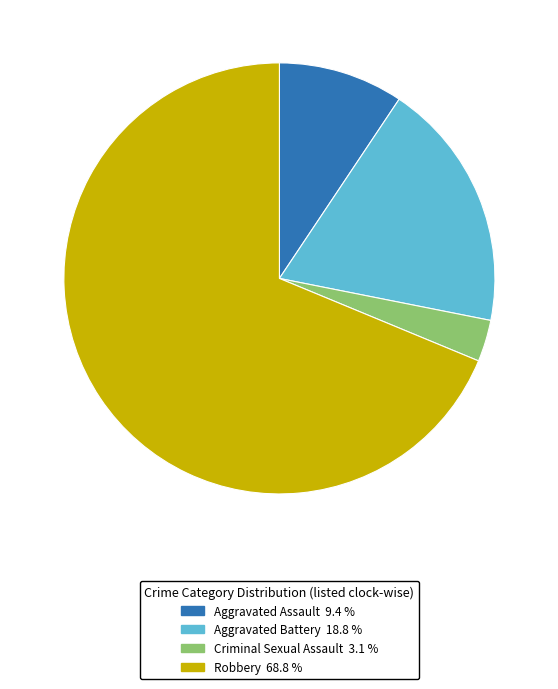

Rank the categories by value from lowest to highest.

Criminal Sexual Assault, Aggravated Assault, Aggravated Battery, Robbery